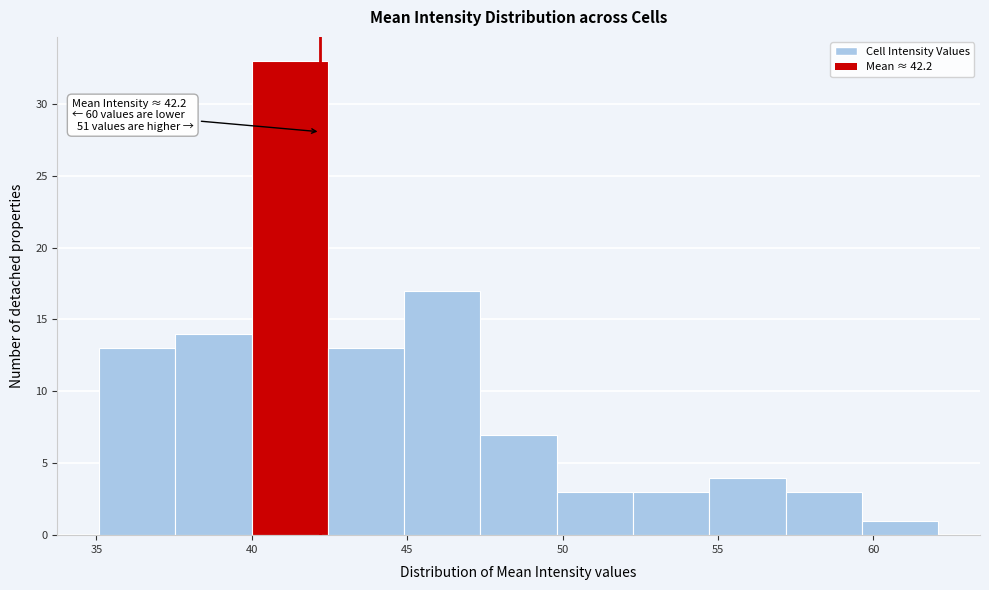

Over which range of the x-axis is the bar tallest?

40.0 to 42.5